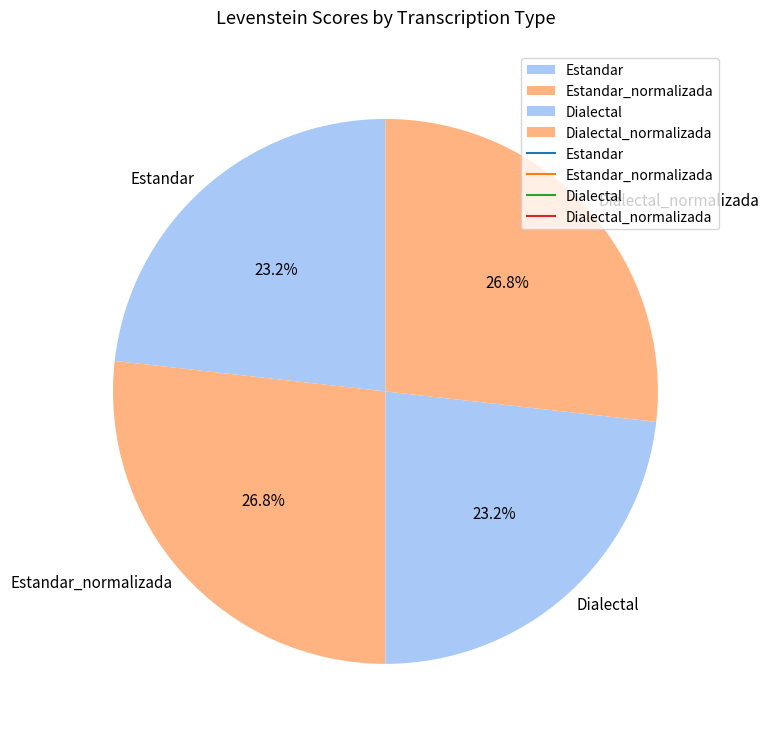

What percentage is the Estandar slice, to the nearest percent?

23%